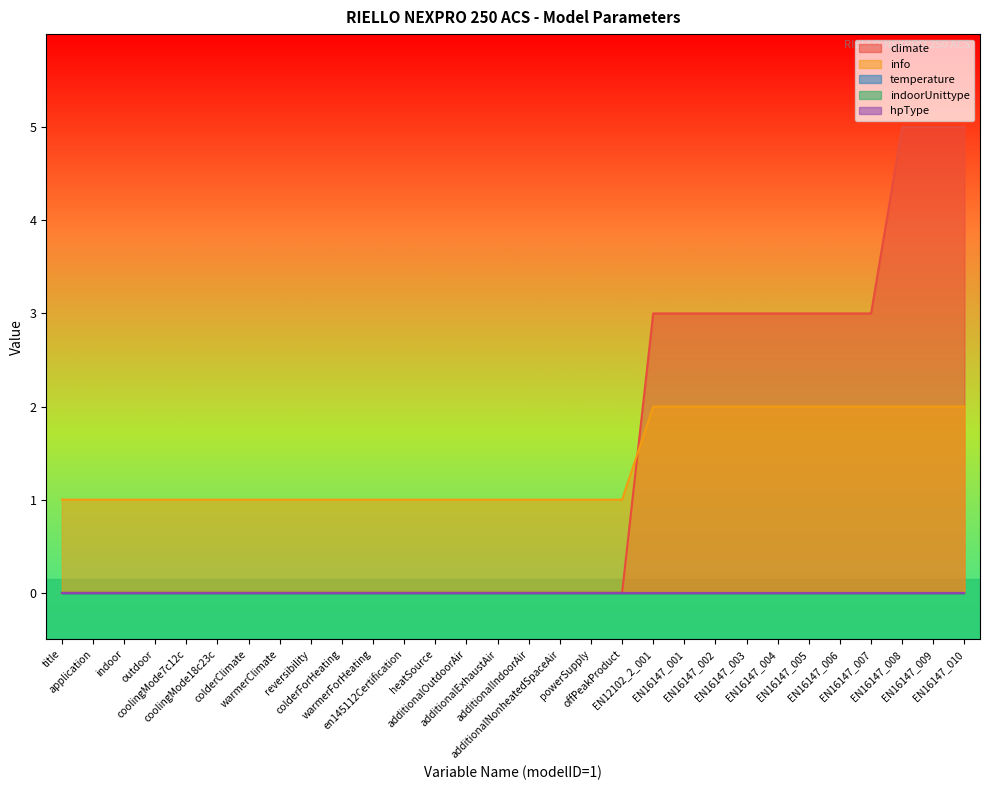

At which label does temperature reach its peak?

title